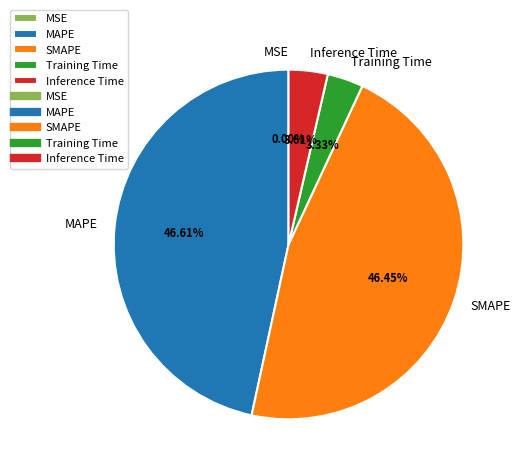

Is Training Time the majority of the pie?

No